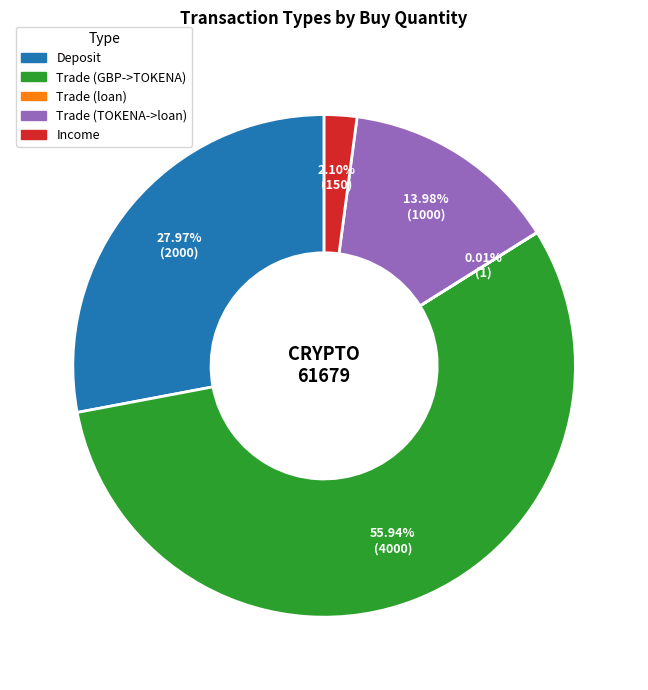

To the nearest percent, what is the difference between the largest and smallest slice percentages?

56%